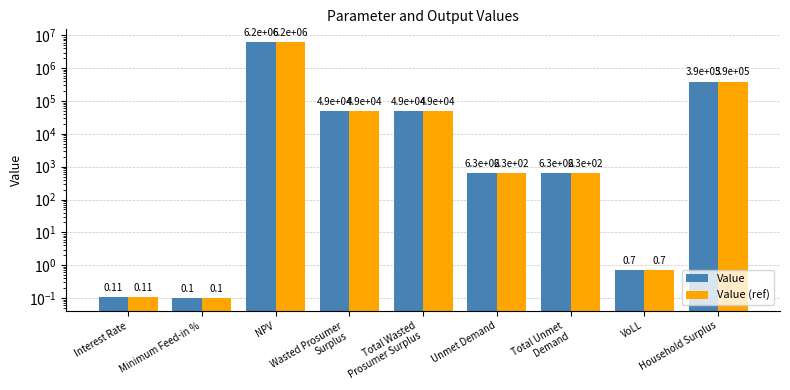

Is the value of Value (ref) at Interest Rate greater than the value of Value at Total Wasted
Prosumer Surplus?

No